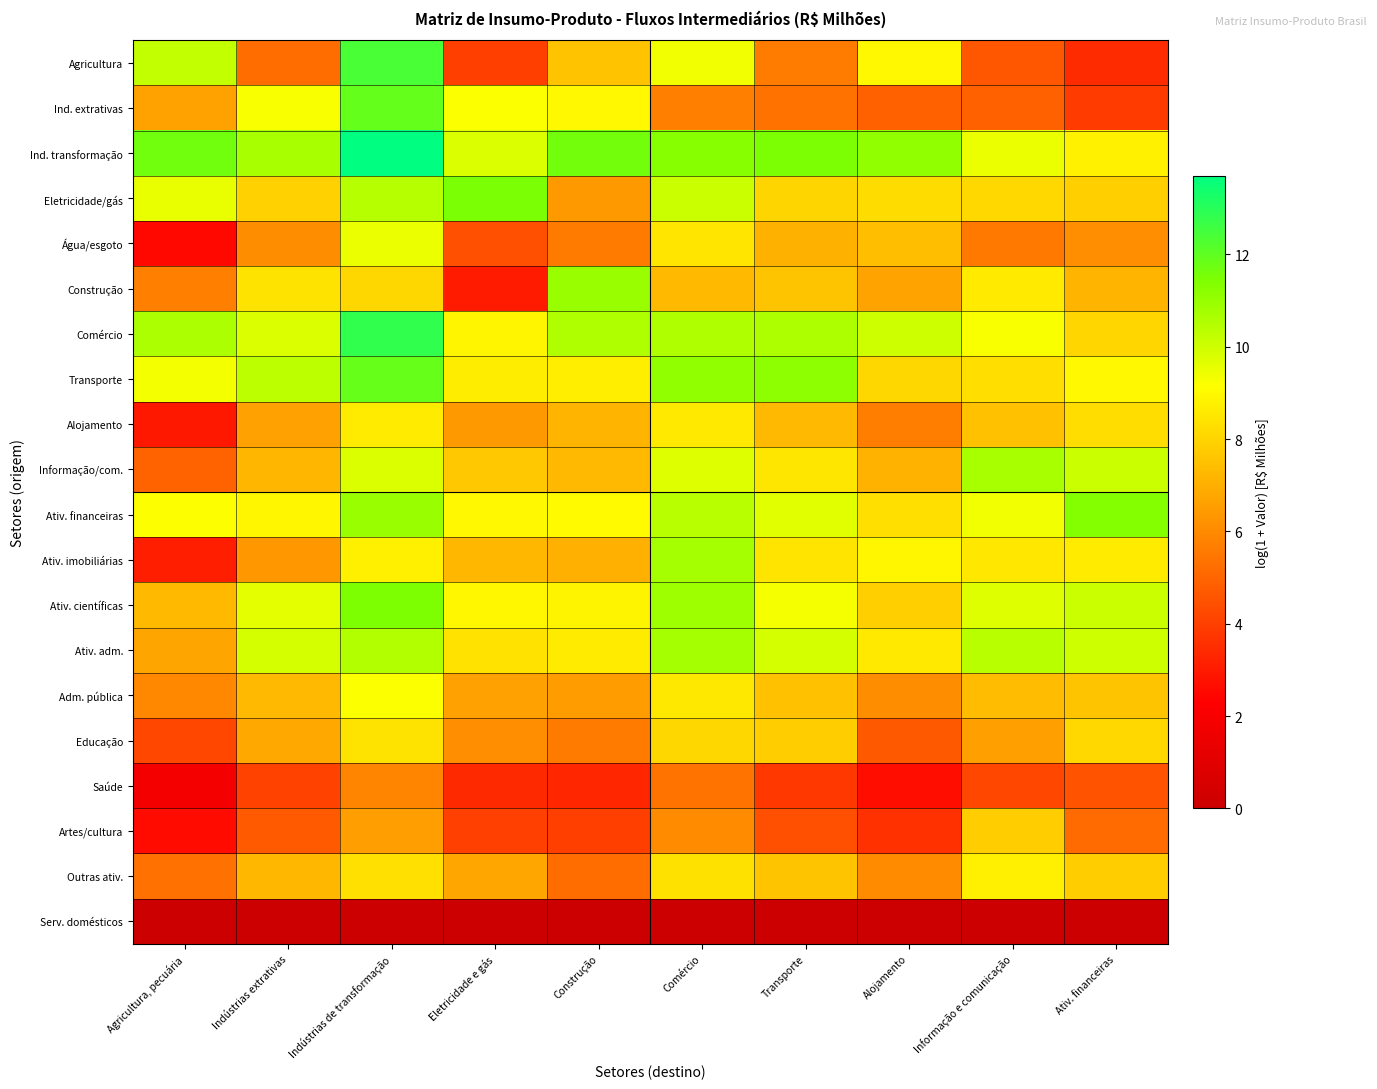

At which category is the sum across all series the highest?

Indústrias de transformação